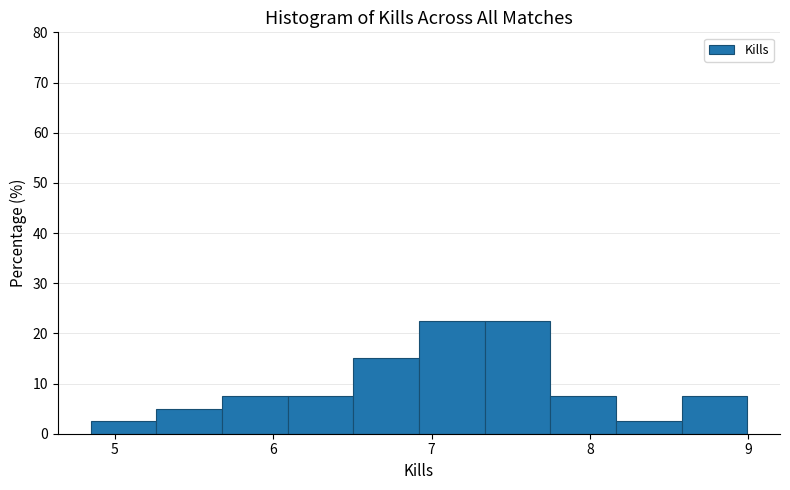

Reading left to right, transcribe this chart: for each bar, give the range it covers on the x-axis and its height. Neither the bar edges nor the heights are printed on the chart, so give them approximately, as read against the axes.

4.8 to 5.3: 3
5.3 to 5.7: 5
5.7 to 6.1: 8
6.1 to 6.5: 8
6.5 to 6.9: 15
6.9 to 7.3: 23
7.3 to 7.7: 23
7.7 to 8.2: 8
8.2 to 8.6: 3
8.6 to 9.0: 8